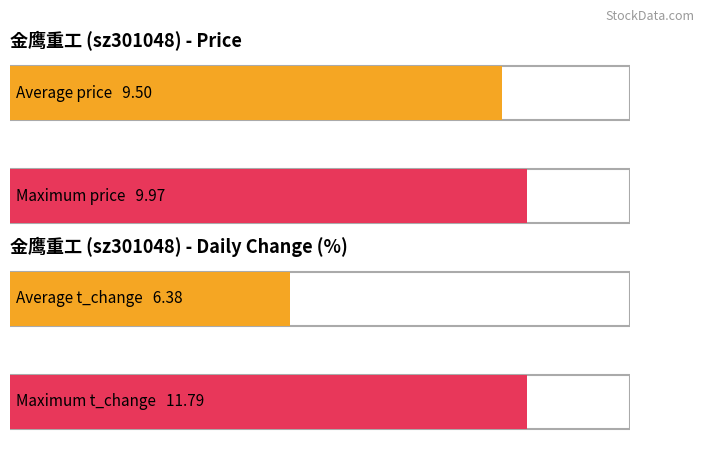

How many values in the t_change series exceed 5?

13